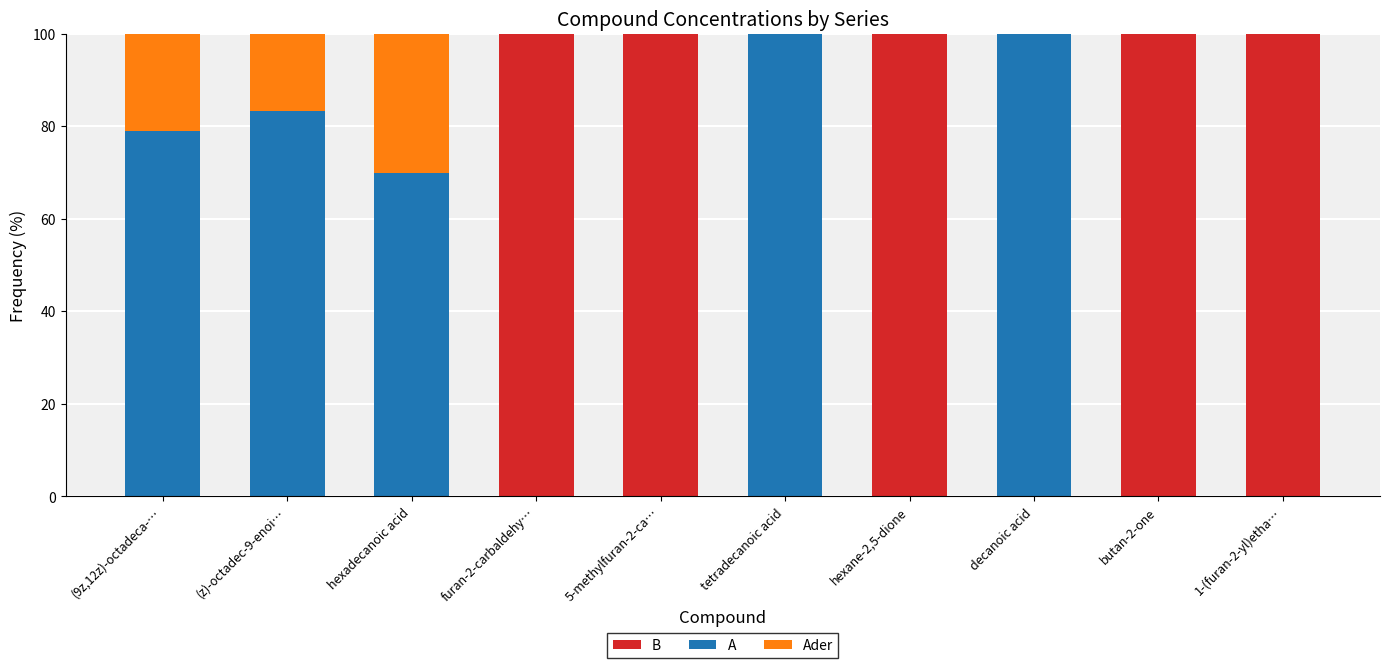

The value of B at hexadecanoic acid is 64.9. True or false?

False